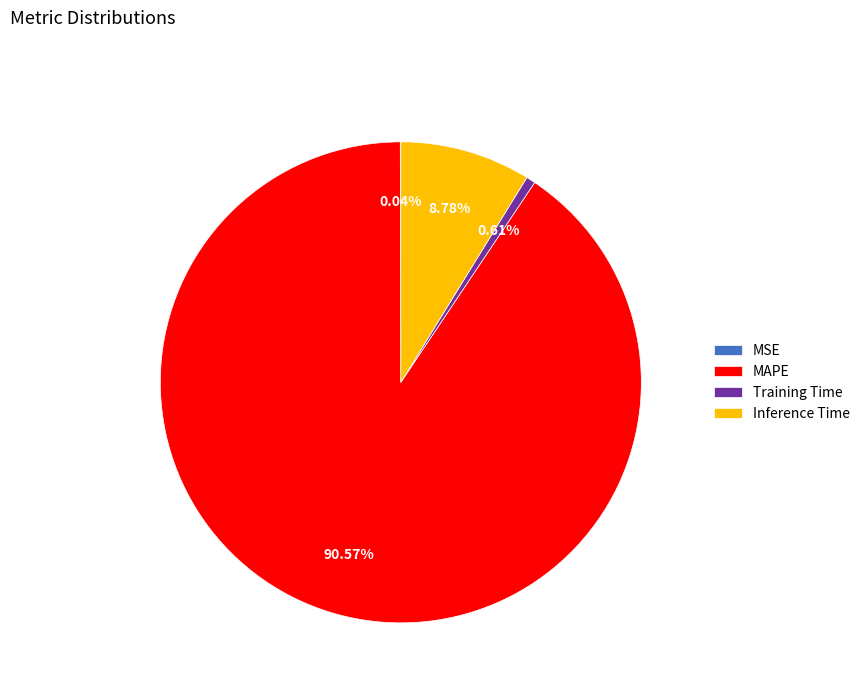

True or false: MAPE accounts for 91% of the total.

True